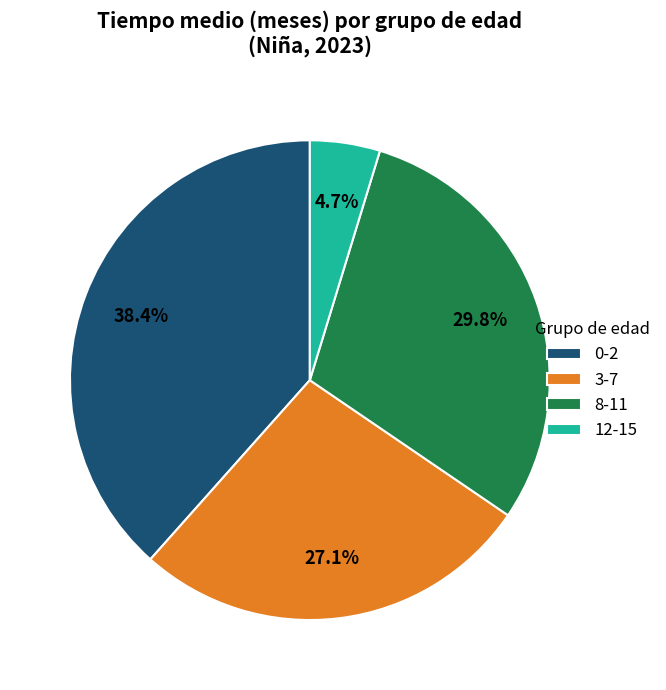

To the nearest percent, what is the average slice percentage?

25%